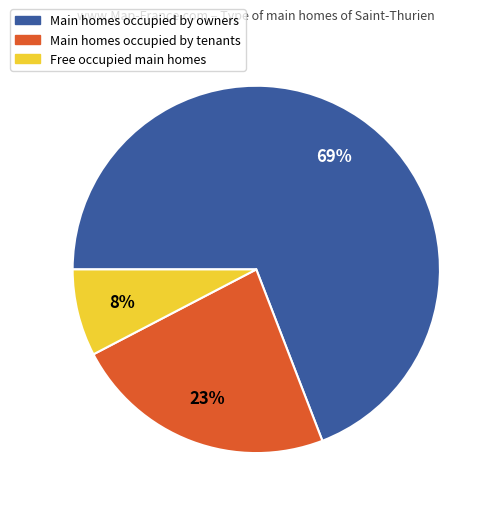

To the nearest percent, what is the difference between the largest and smallest slice percentages?

61%